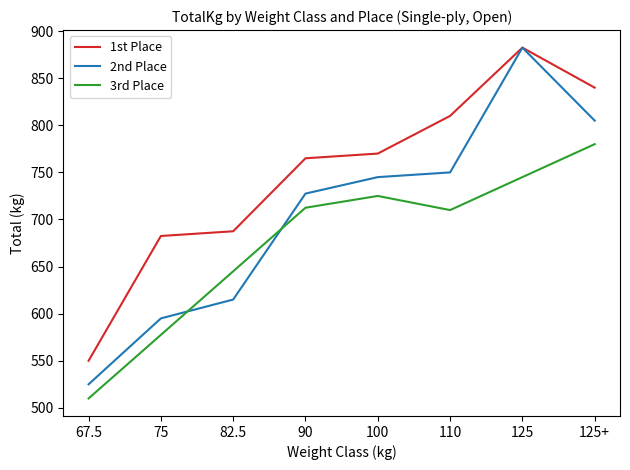

What is the average value of the 1st Place series?

748.4